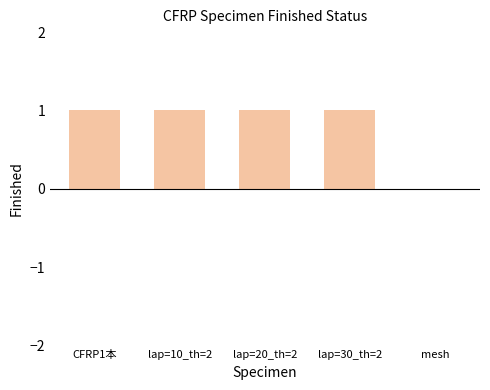

The chart shows a value of 1 at CFRP1本. True or false?

True